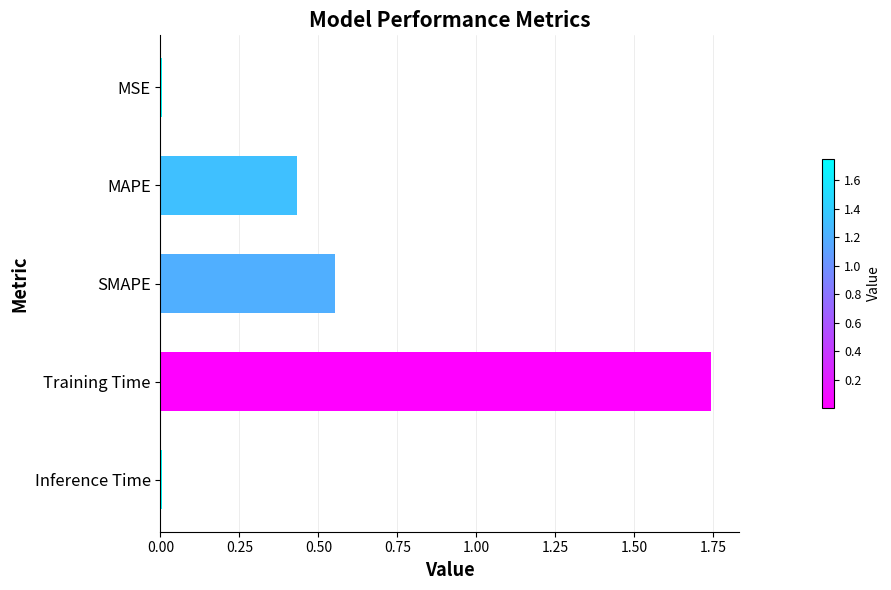

Which has a higher value, SMAPE or MAPE?

SMAPE